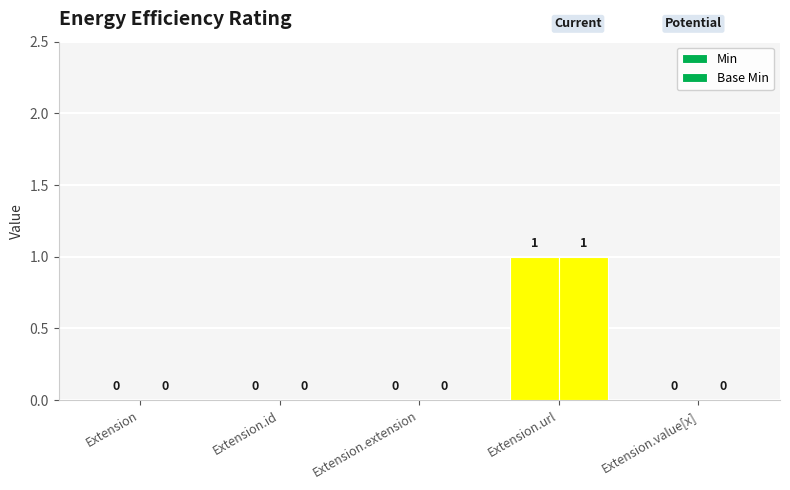

The Min series shows 0 at Extension.url. True or false?

False